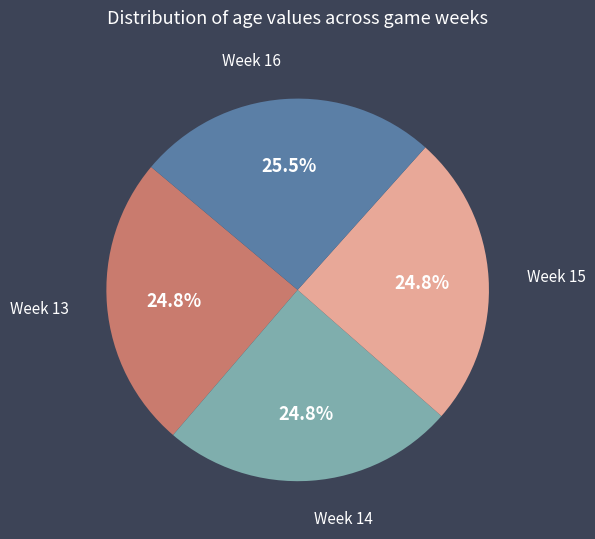

What portion of the pie excludes Week 13?

75.2%